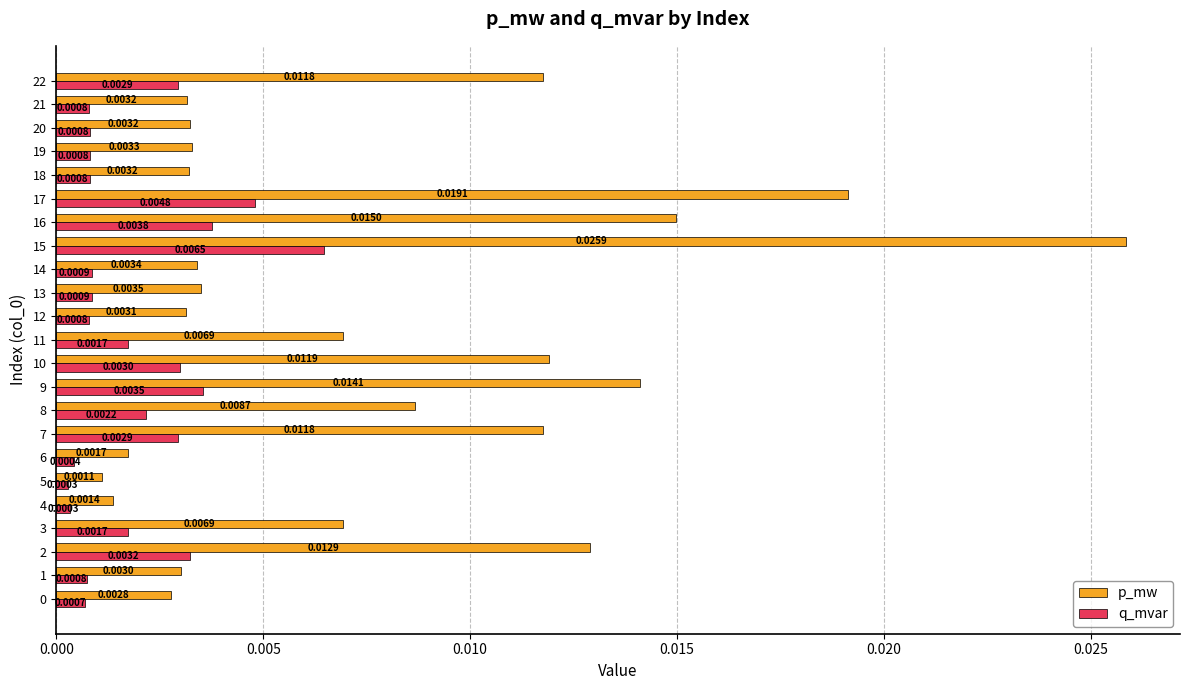

At 8, list the series in order from smallest to largest.

q_mvar, p_mw